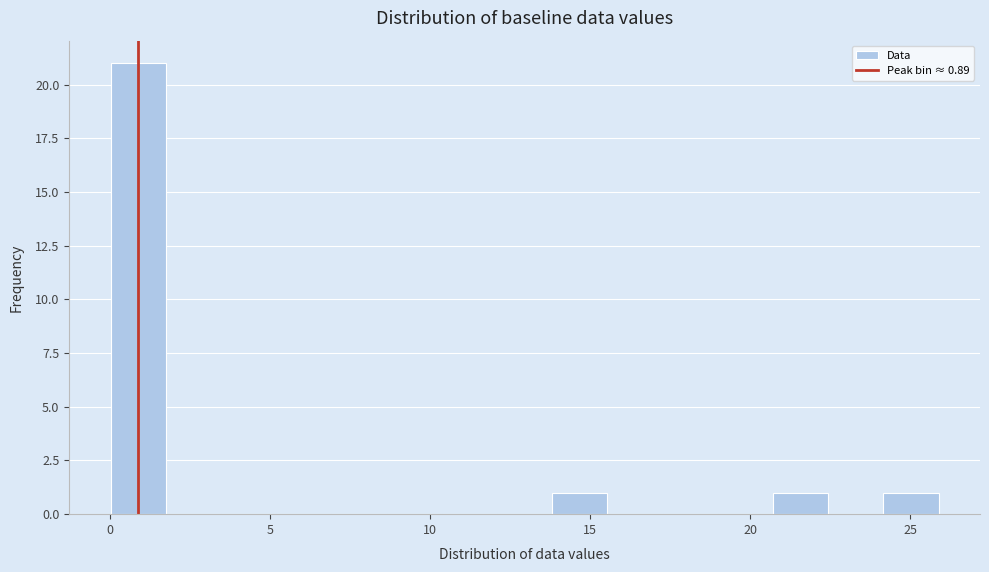

Around what value on the x-axis is the tallest bar? Give the approximate position of its centre, as read against the axis.

1.0